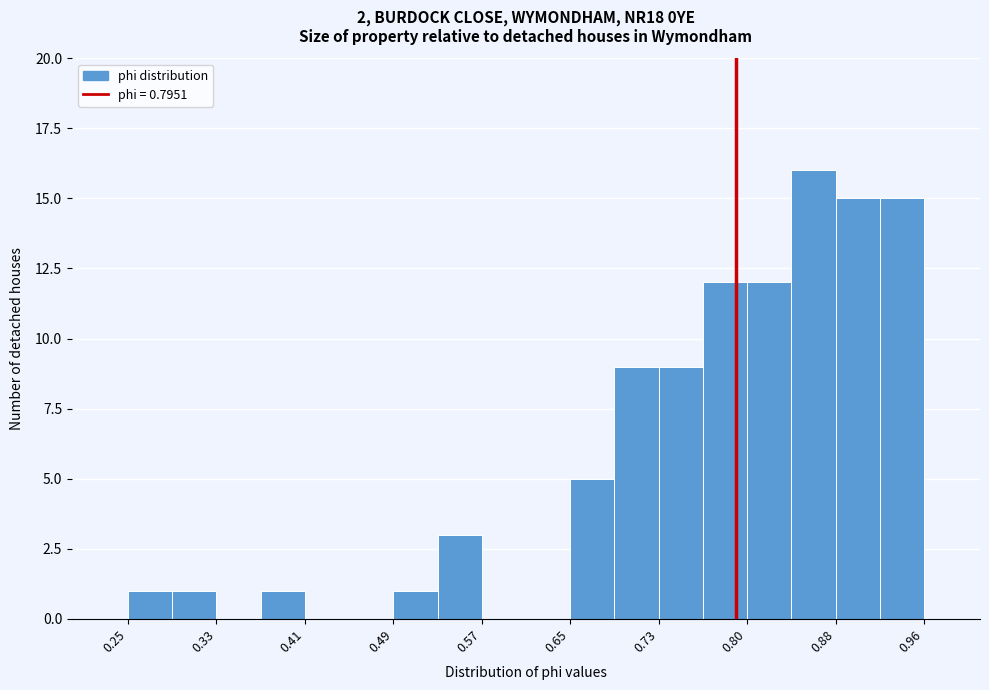

Read against the x-axis, roughly where is the centre of the tallest bar?

0.86